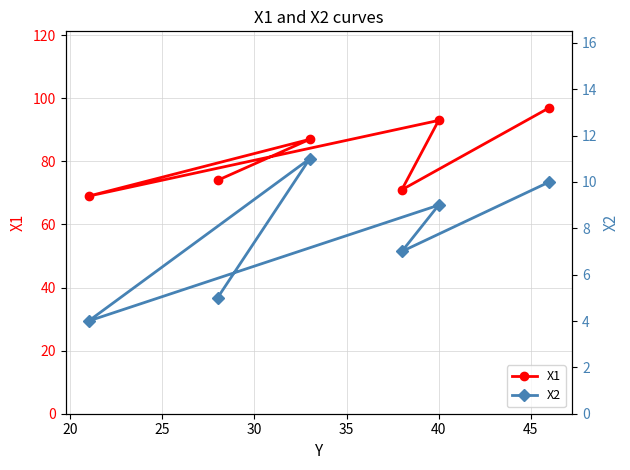

What are all the series names shown in the legend?

X1, X2